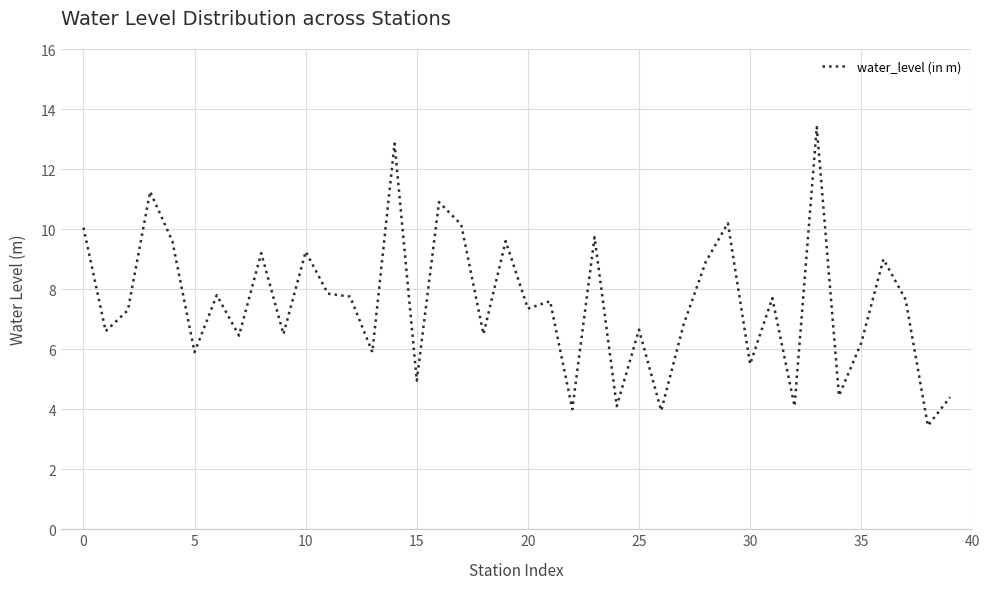

What is the minimum value shown in the chart?

3.5